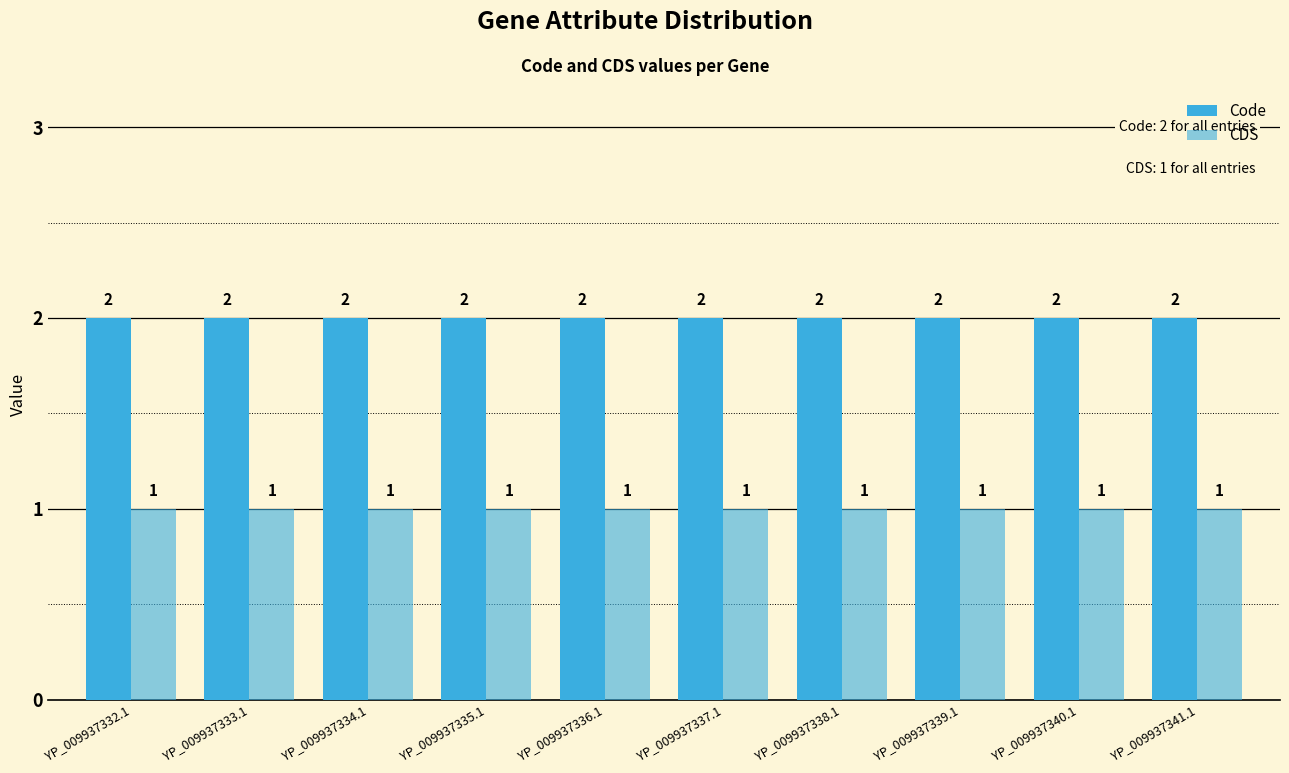

What is the value of the CDS bar at the 3rd from the left?

1